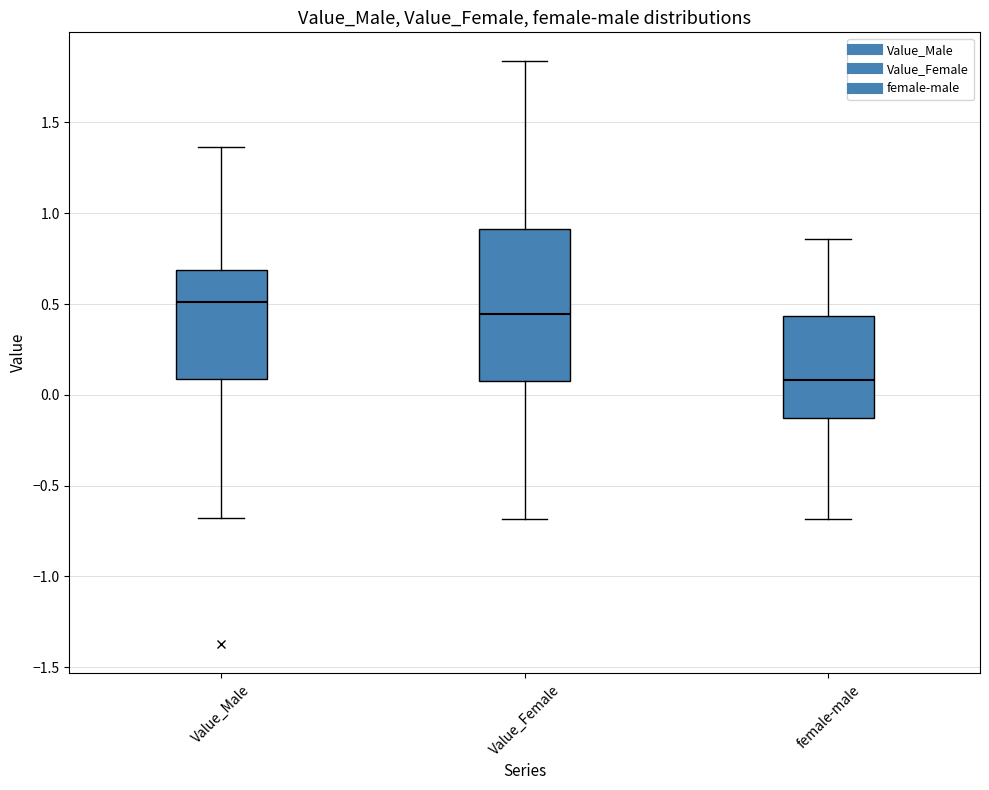

Where does the median line of the box for Value_Female sit on the y-axis? The values are not printed on the chart, so give them approximately, as read against the axis.

0.45